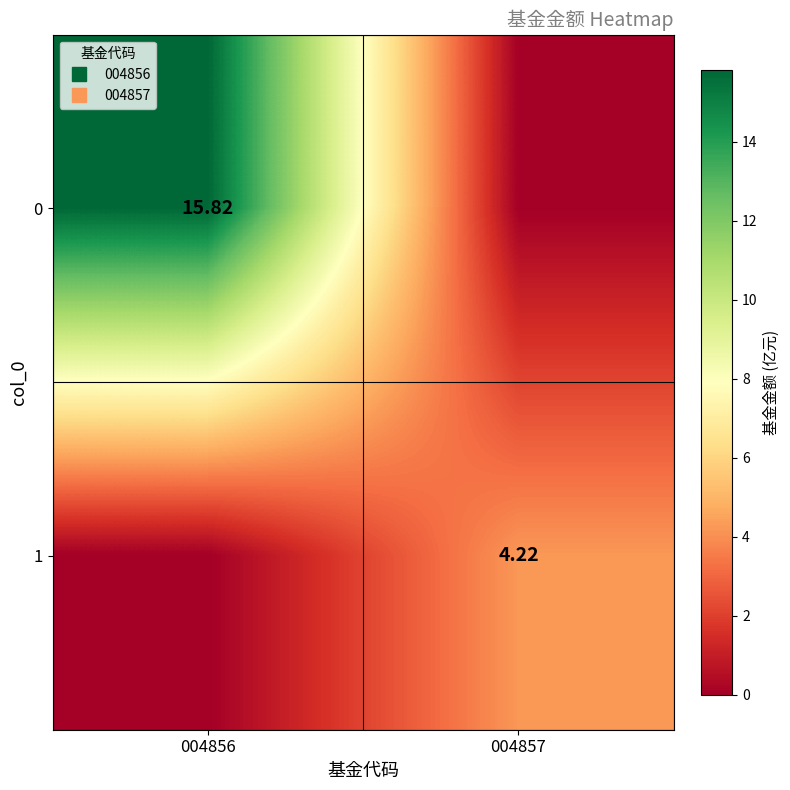

At which category does the chart reach its minimum across all series?

004857